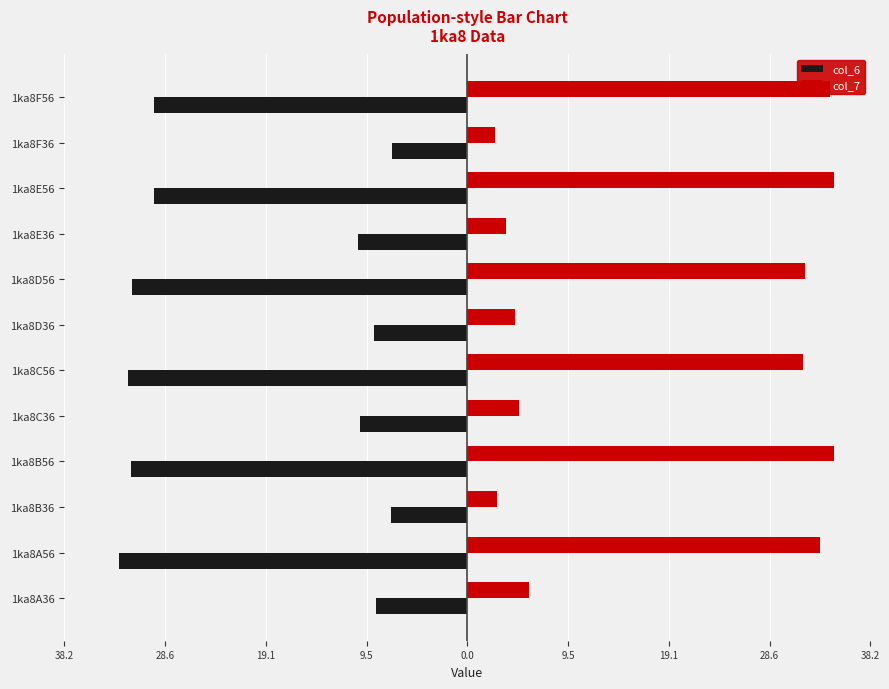

What are all the series names shown in the legend?

col_6, col_7